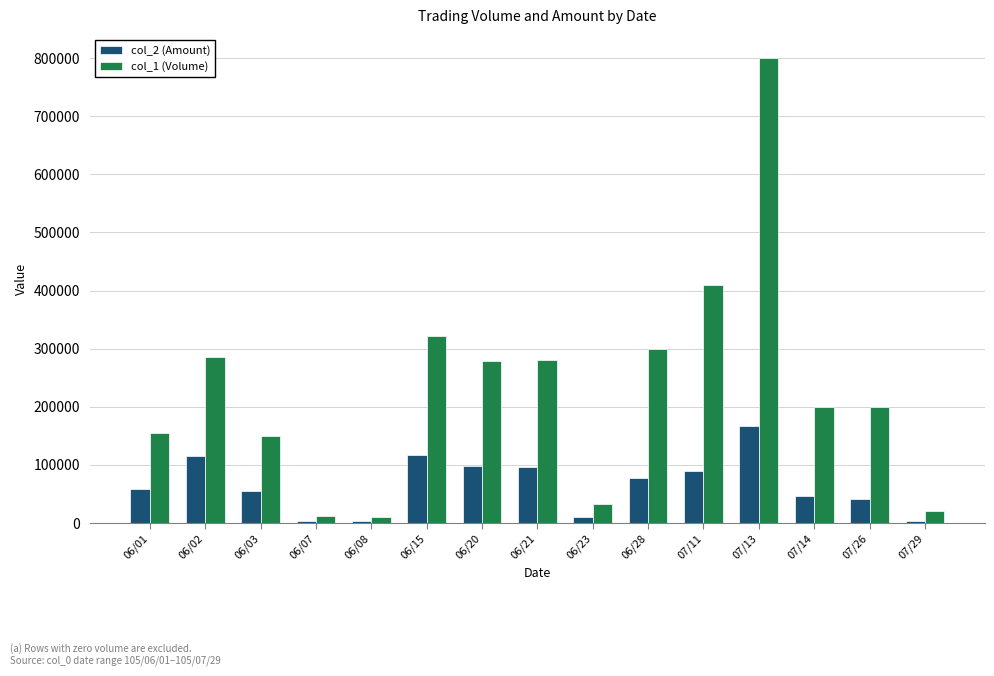

The col_2 (Amount) series shows 4220 at 06/07. True or false?

True